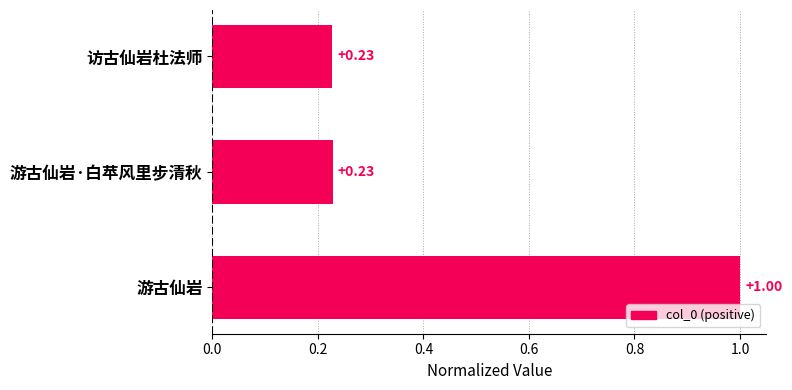

At which category does the chart reach its peak across all series?

游古仙岩